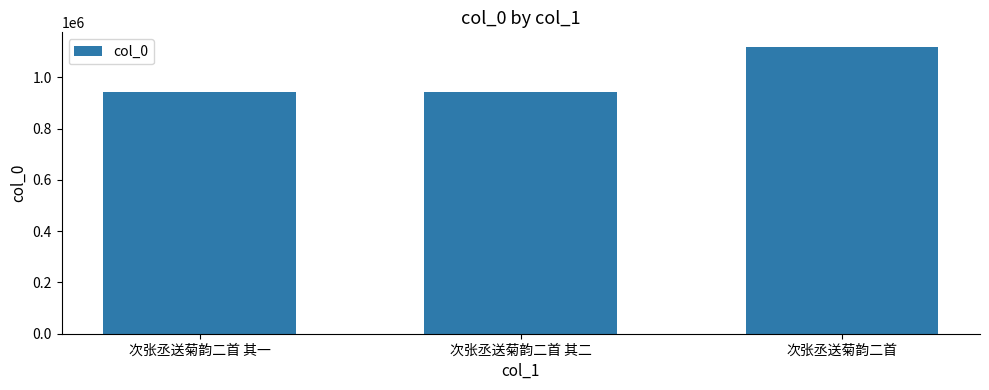

Approximately how many times larger is the value at 次张丞送菊韵二首 其一 compared to 次张丞送菊韵二首 其二?

1.0